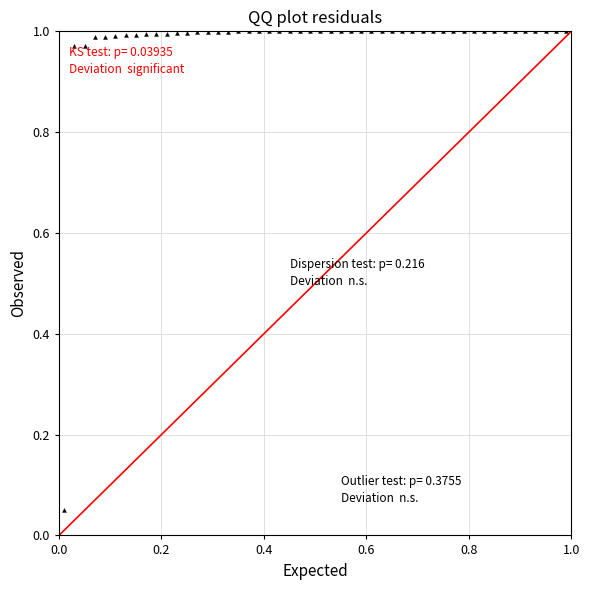

What is the range of Y values (max minus min)?

0.9